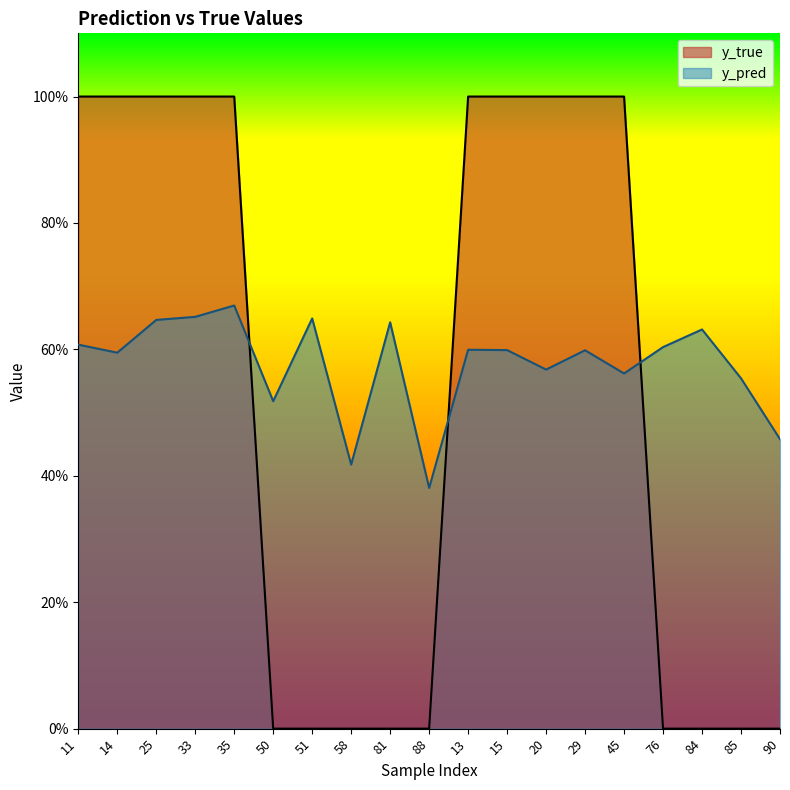

True or false: y_true has more than 2 interior local peaks.

False